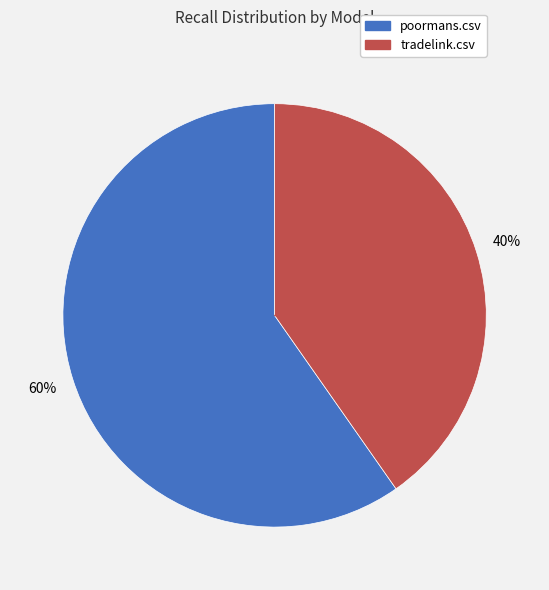

Does any single category account for the majority?

Yes